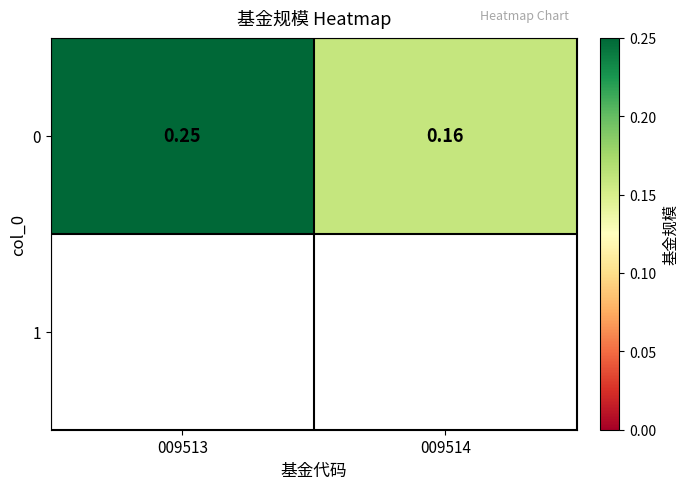

Which category has the highest value across all series?

009513